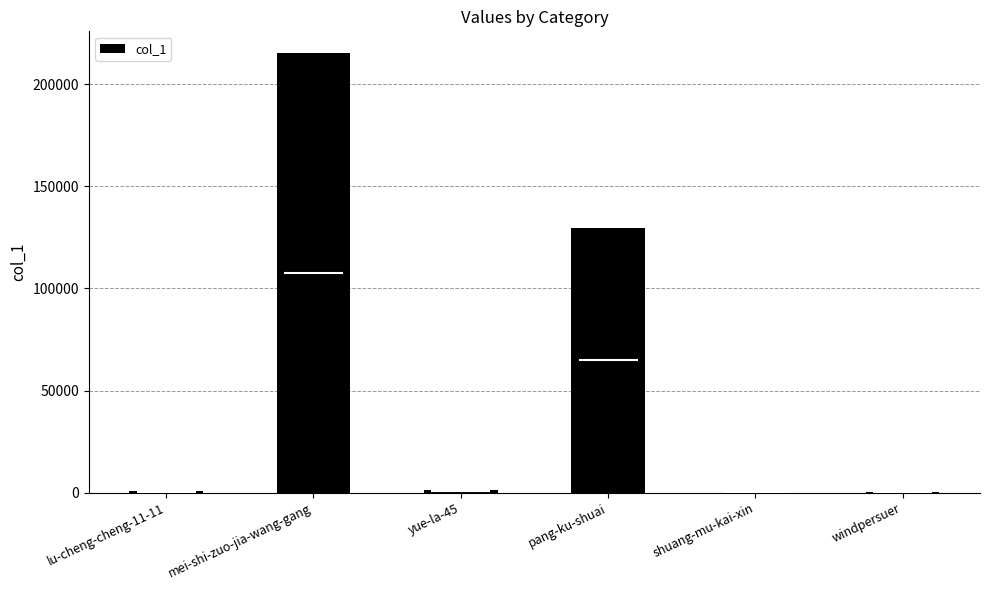

What is the difference between the maximum and minimum values?

215189